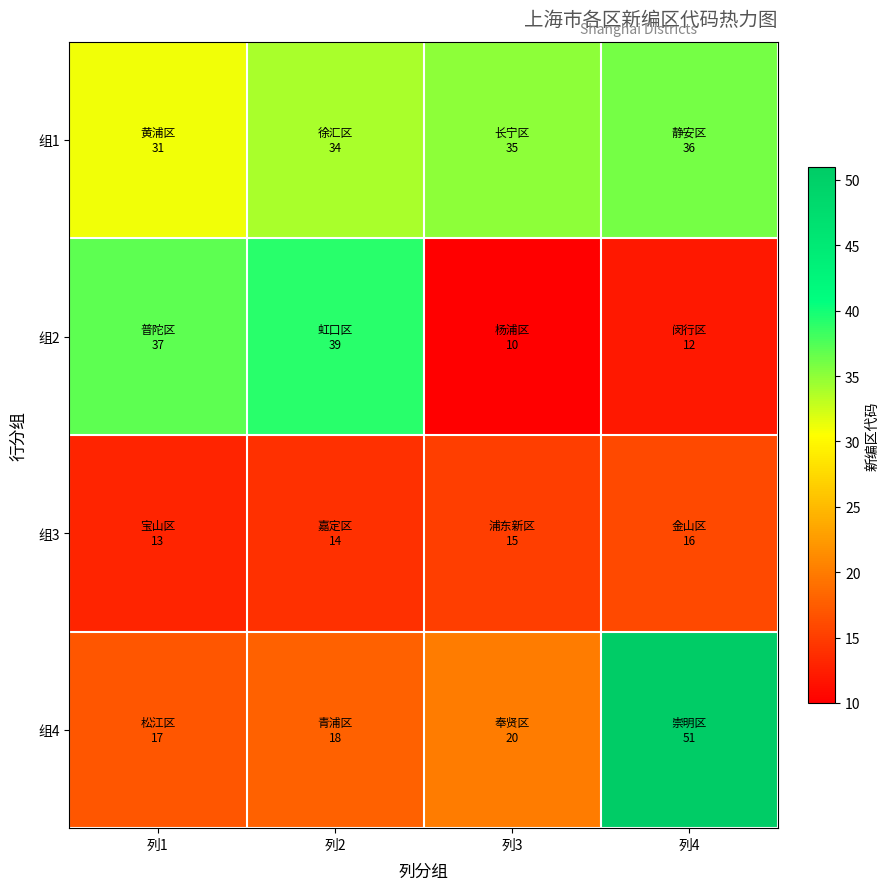

Reading left to right, extract all data points from this chart.

组1: 列1=31	列2=34	列3=35	列4=36
组2: 列1=37	列2=39	列3=10	列4=12
组3: 列1=13	列2=14	列3=15	列4=16
组4: 列1=17	列2=18	列3=20	列4=51